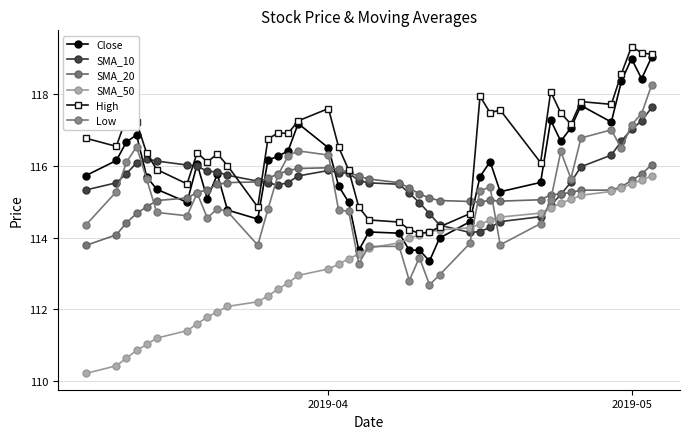

What is the difference between the maximum and minimum values in the SMA_10 series?

3.5